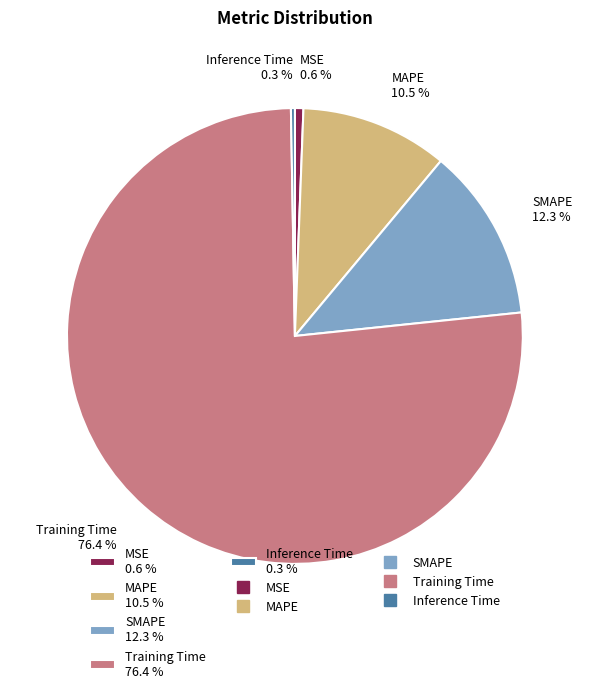

Between Training Time 76.4 % and MSE 0.6 %, which is larger?

Training Time 76.4 %